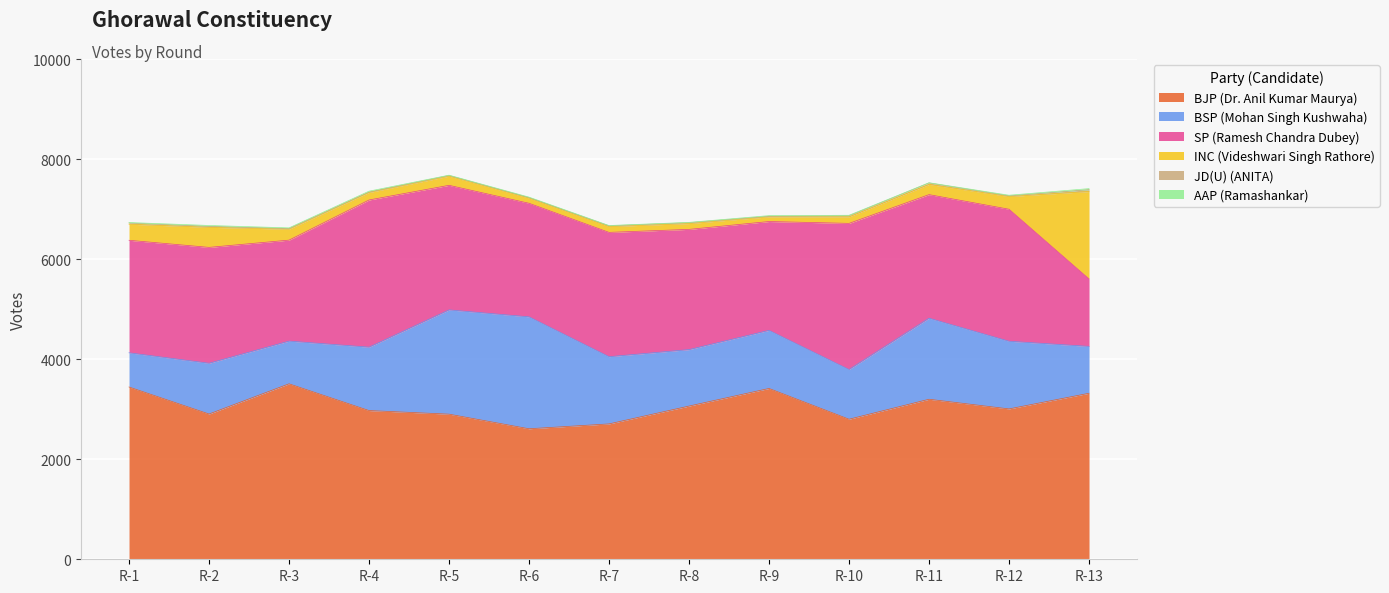

True or false: AAP (Ramashankar) and BJP (Dr. Anil Kumar Maurya) cross at least once.

False